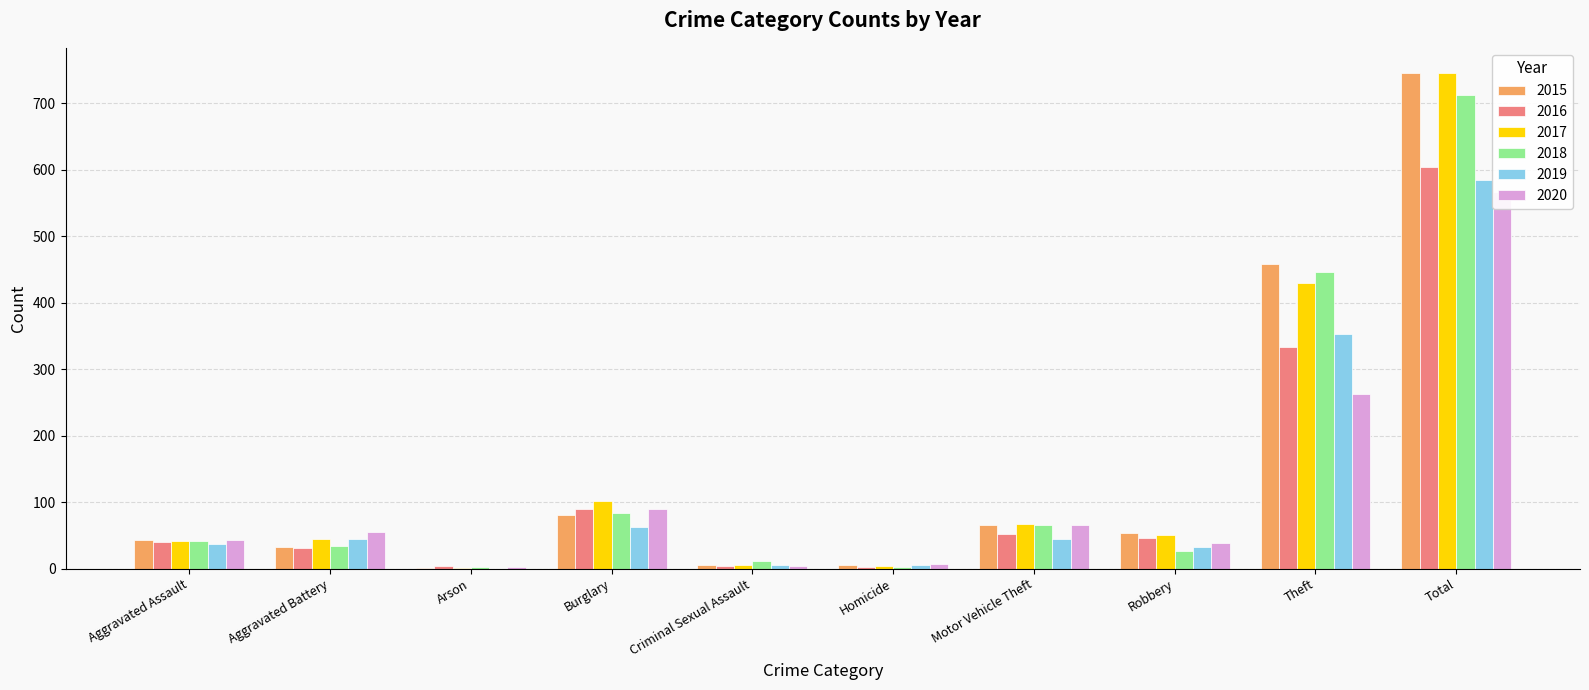

What is the spread (max minus min) of values at Robbery?

27